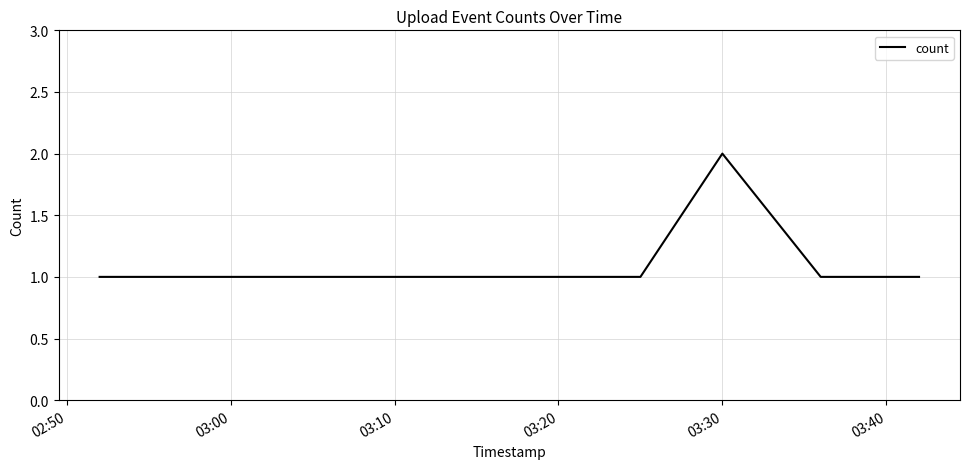

What is the sum of all values?

8